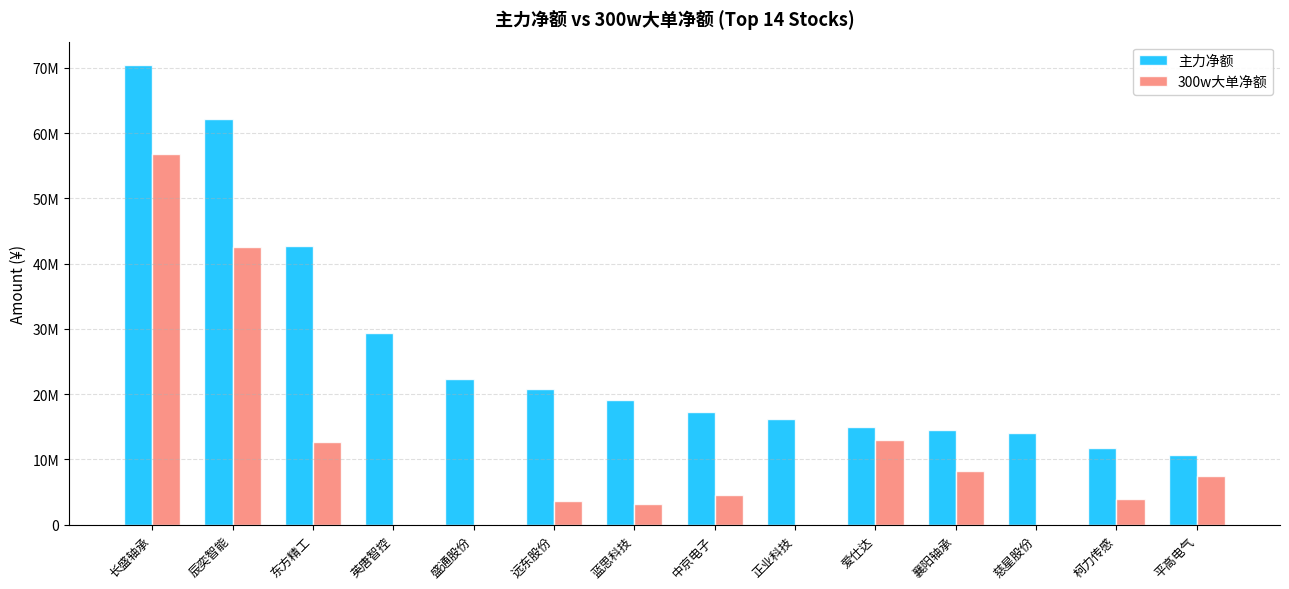

At which label does 300w大单净额 first exceed 4508215?

长盛轴承